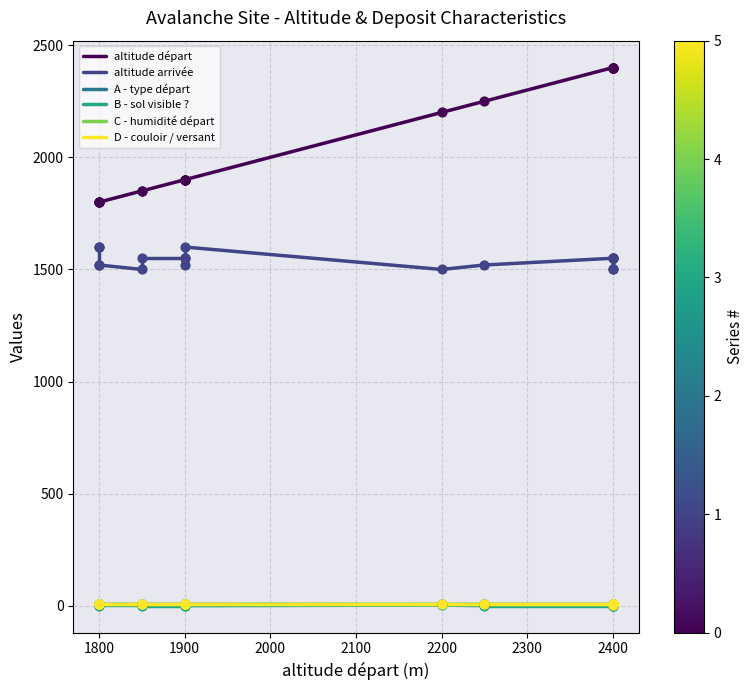

At which category is the sum across all series the highest?

1800